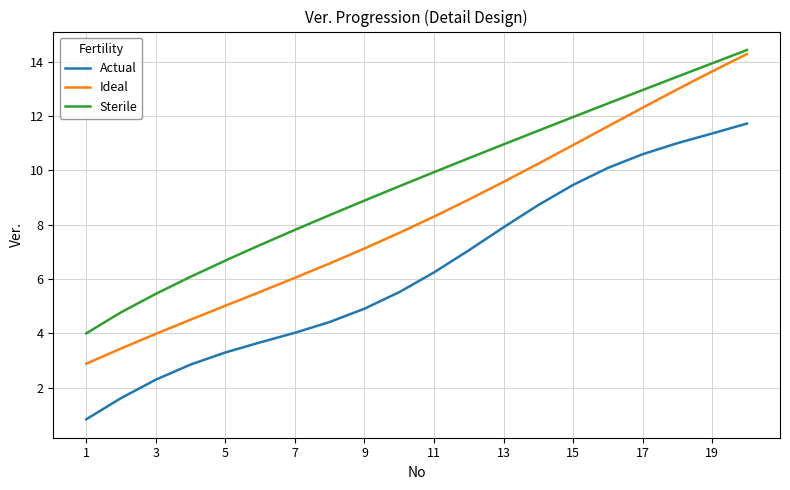

Which series has the widest spread of values?

Ideal